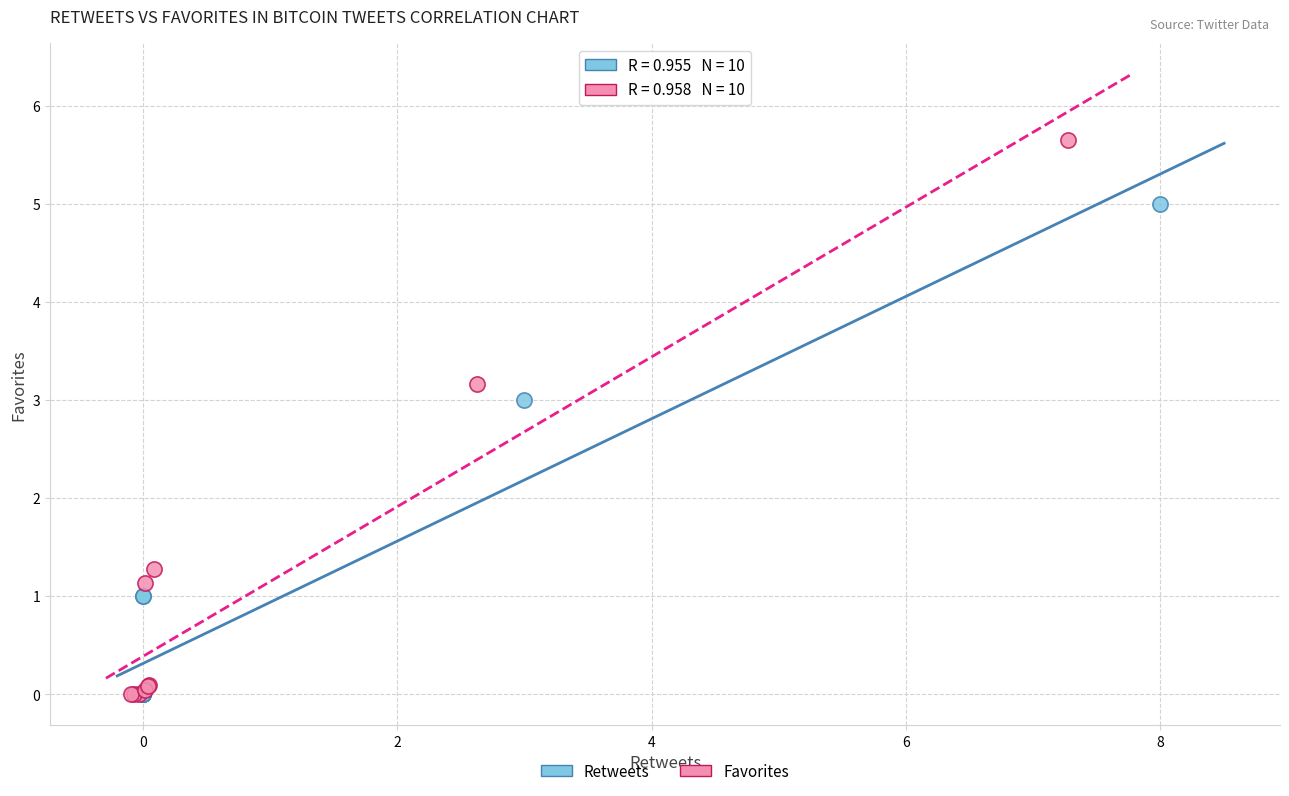

Which series reaches the maximum Y coordinate?

Favorites